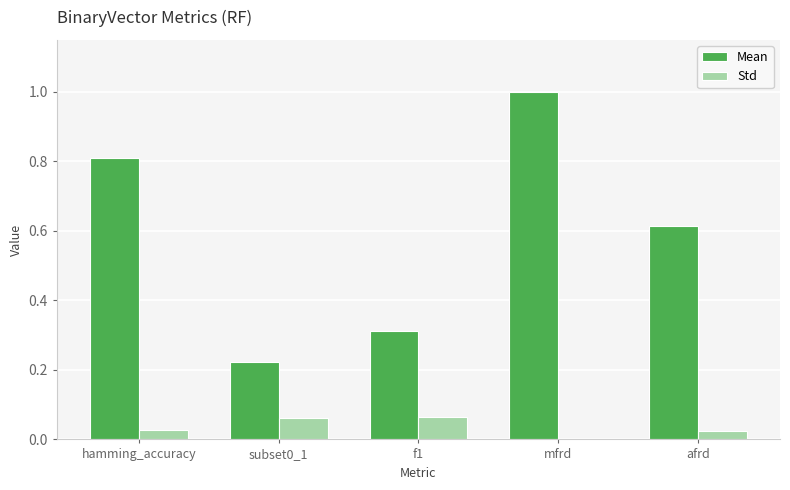

At which category is the sum across all series the highest?

mfrd